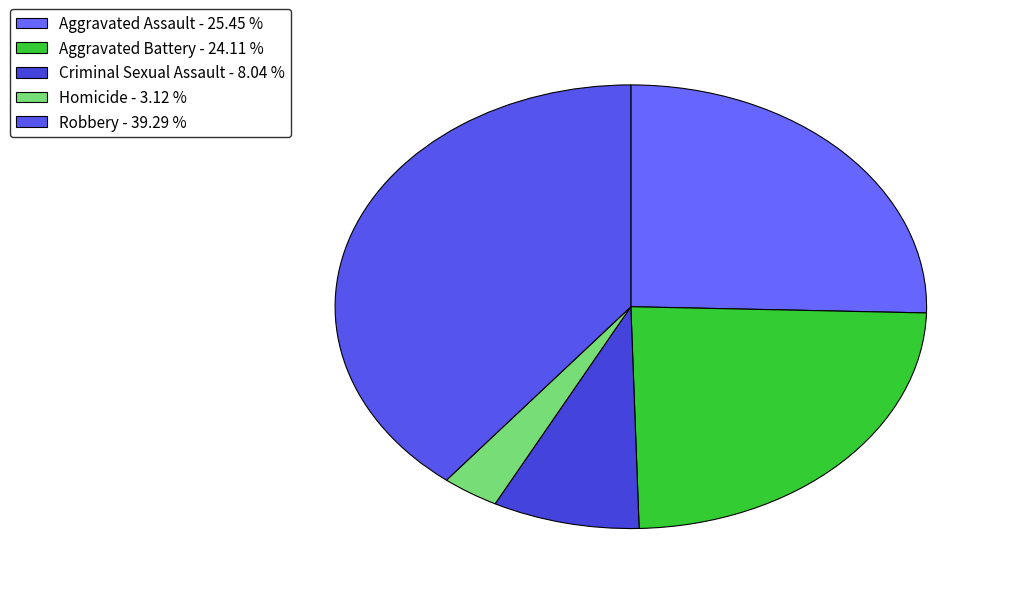

Rank the categories by value from lowest to highest.

Homicide, Criminal Sexual Assault, Aggravated Battery, Aggravated Assault, Robbery